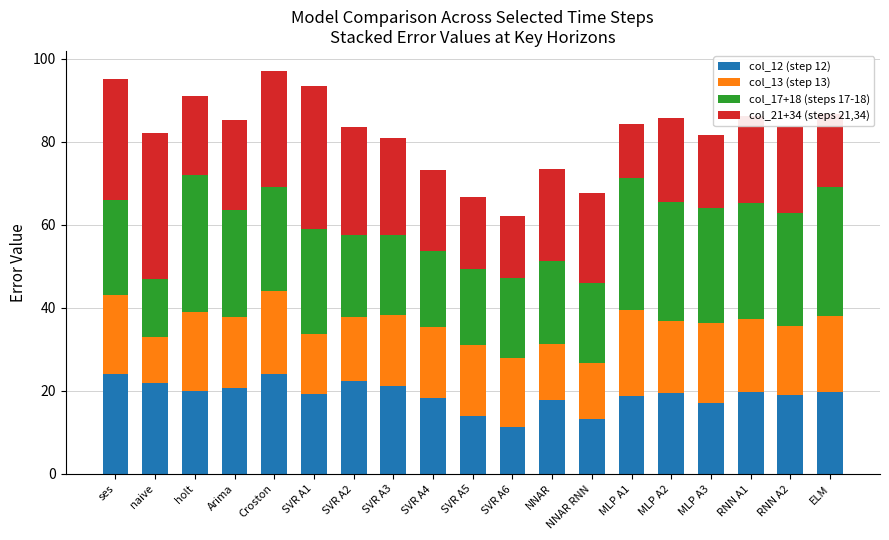

True or false: col_12 (step 12) has a value of 20.8 at Arima.

True